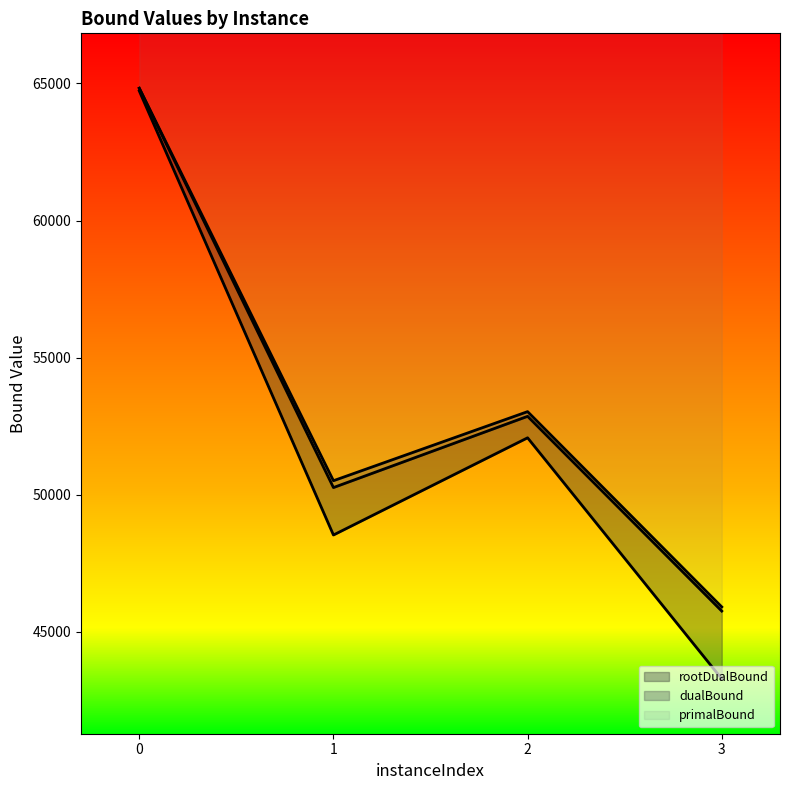

Which series has the widest spread of values?

rootDualBound